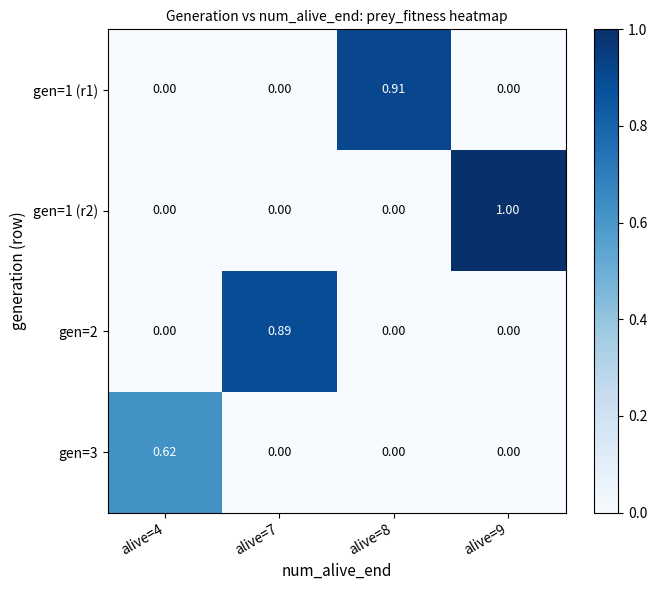

Which series has the widest spread of values?

gen=1 (r2)